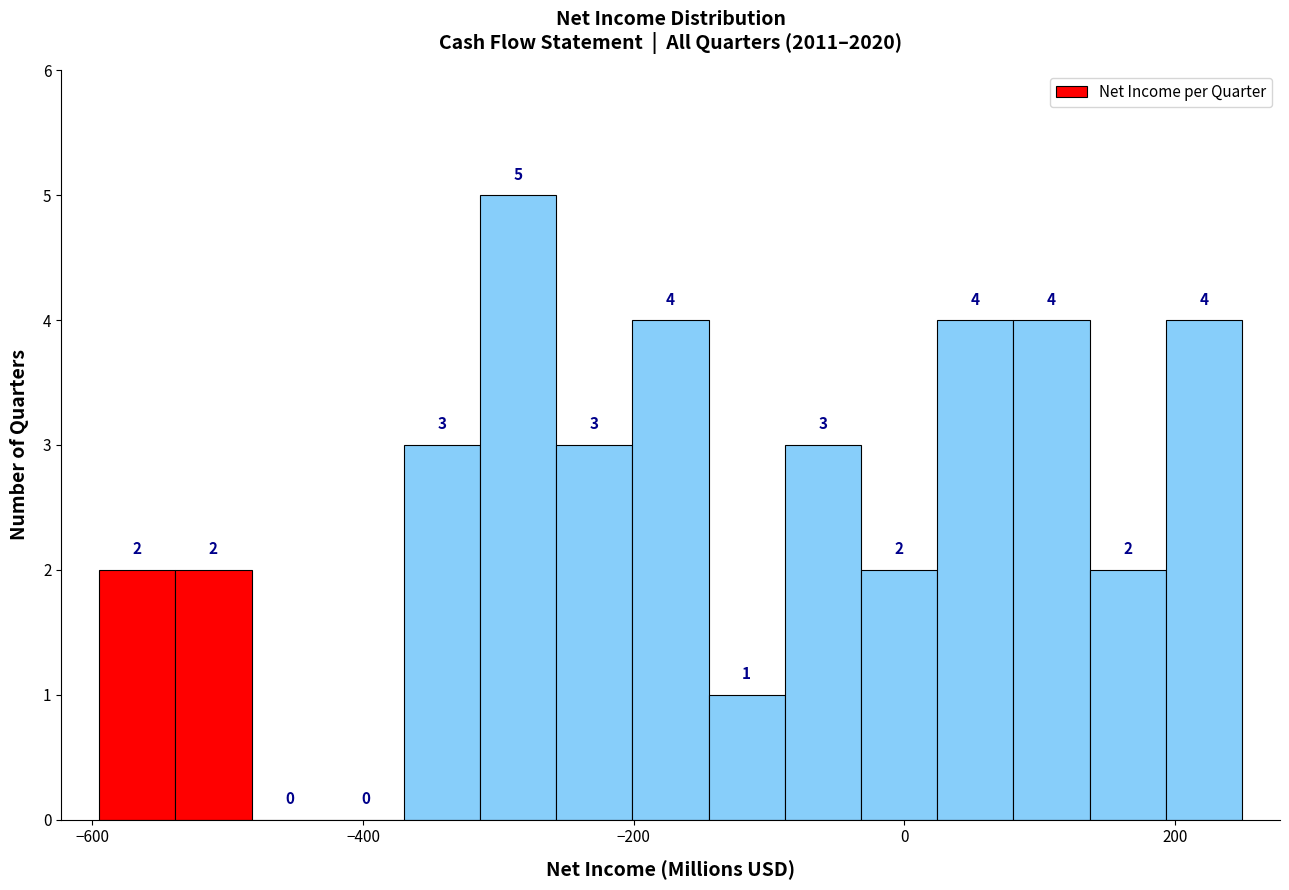

Around what value on the x-axis is the tallest bar? Give the approximate position of its centre, as read against the axis.

-280